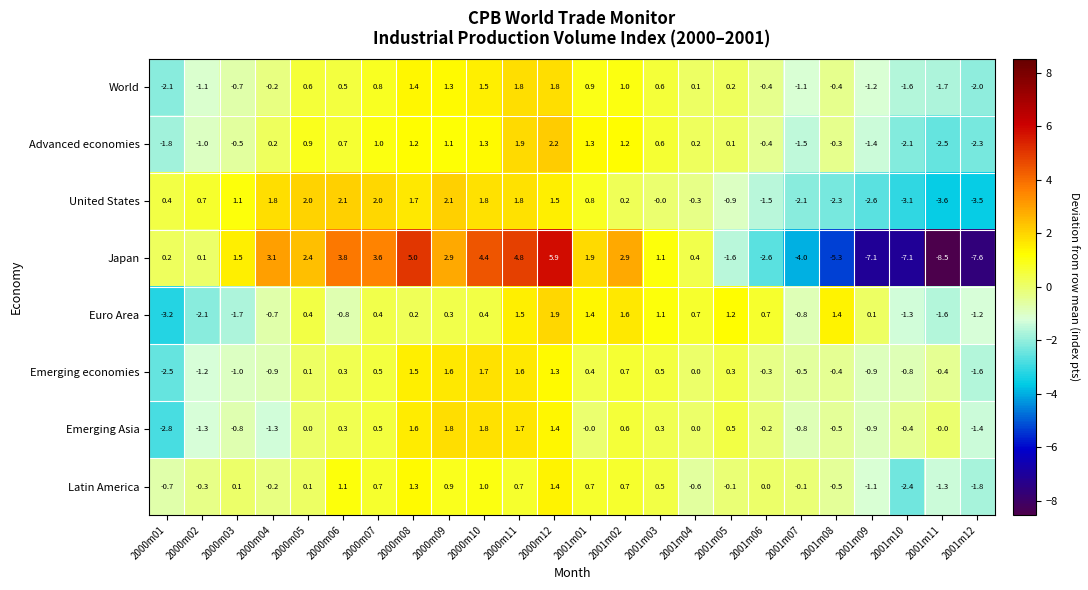

Is it true that United States equals 2.0 at 2000m05?

True